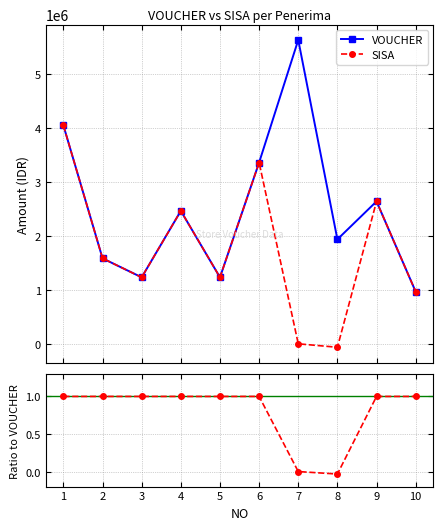

True or false: VOUCHER has a value of 1992144.7 at 1.

False